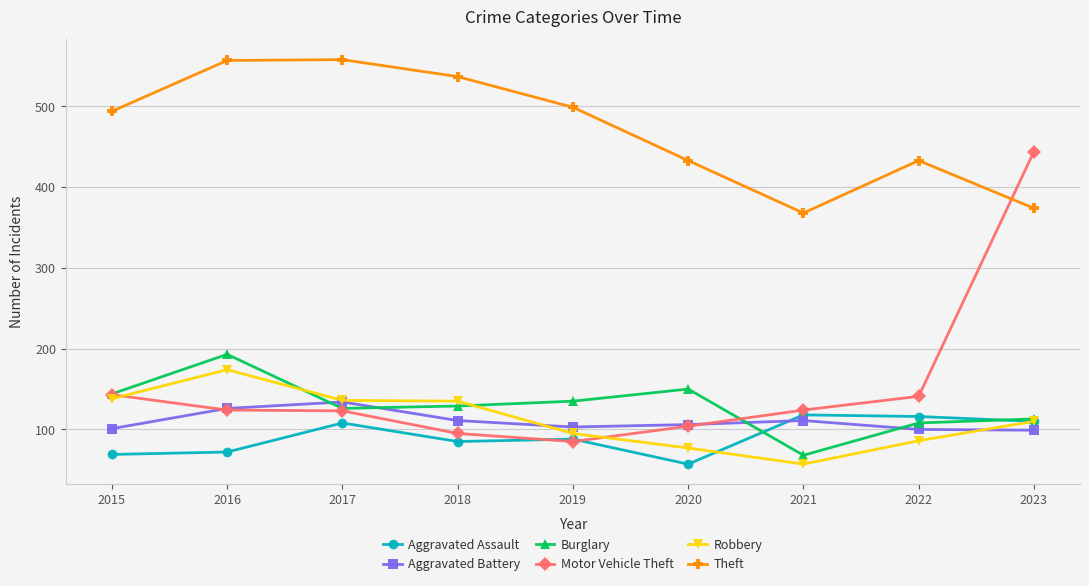

True or false: Aggravated Battery and Theft cross at least once.

False